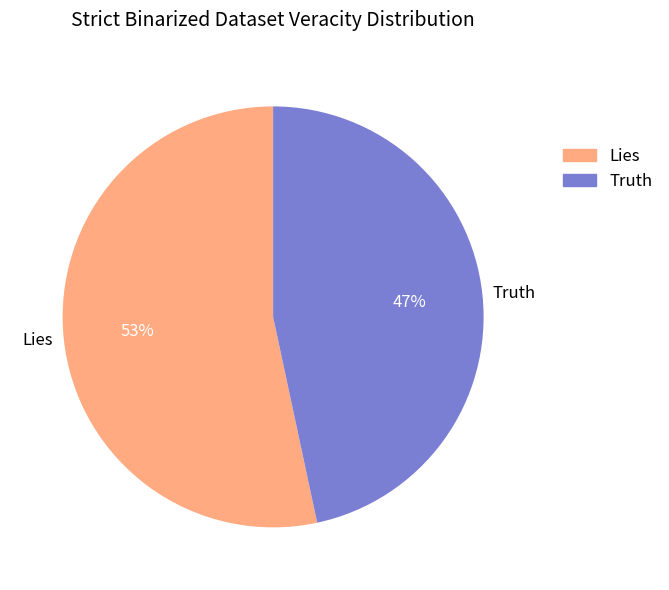

What percentage is the Lies slice, to the nearest percent?

53%